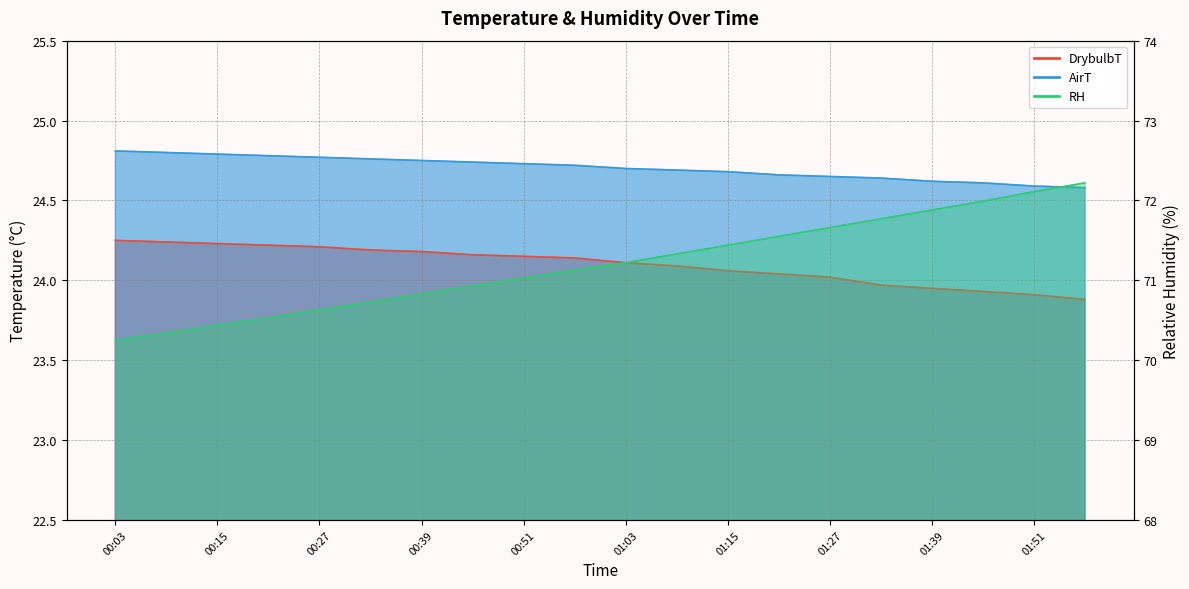

True or false: RH and DrybulbT cross at least once.

False